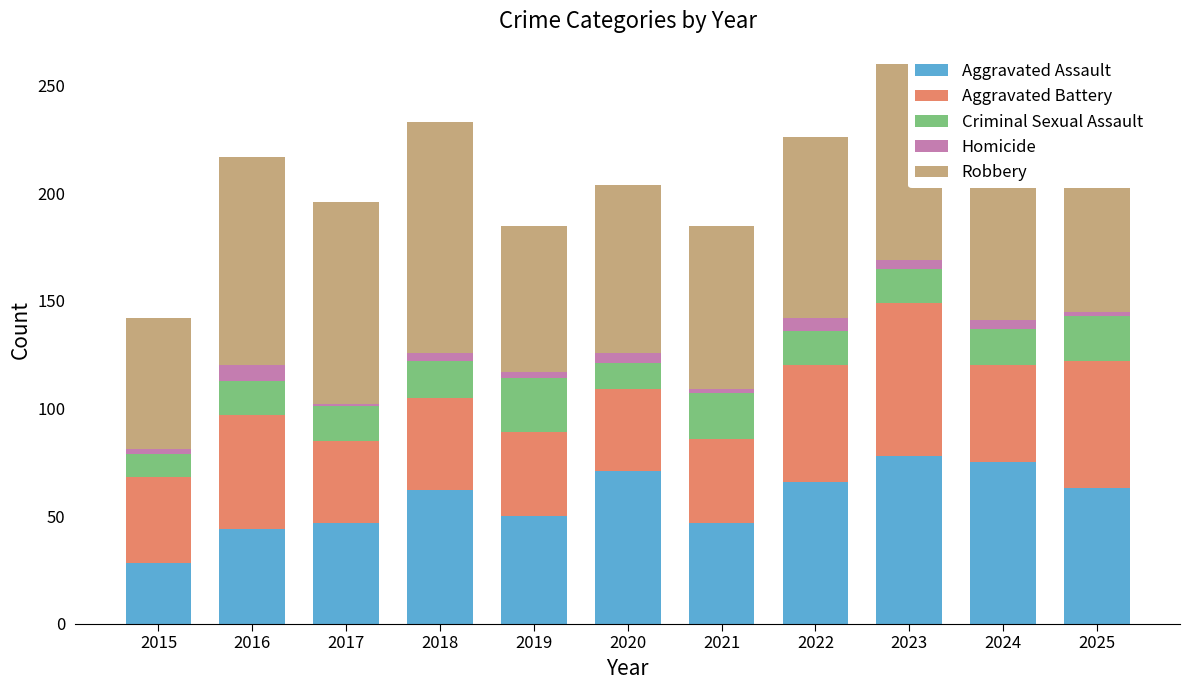

What is the difference between the maximum and minimum values in the Homicide series?

6